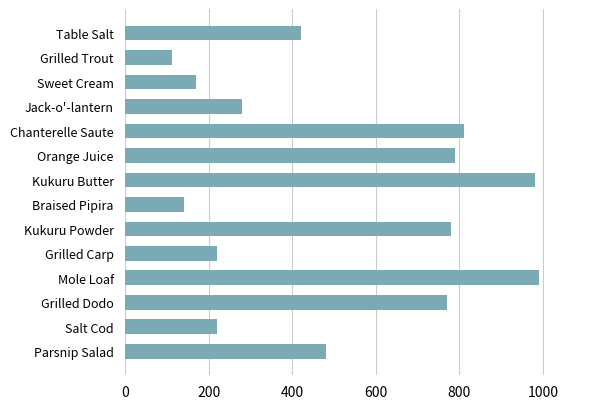

What is the label of the 13th bar from the bottom?

Grilled Trout